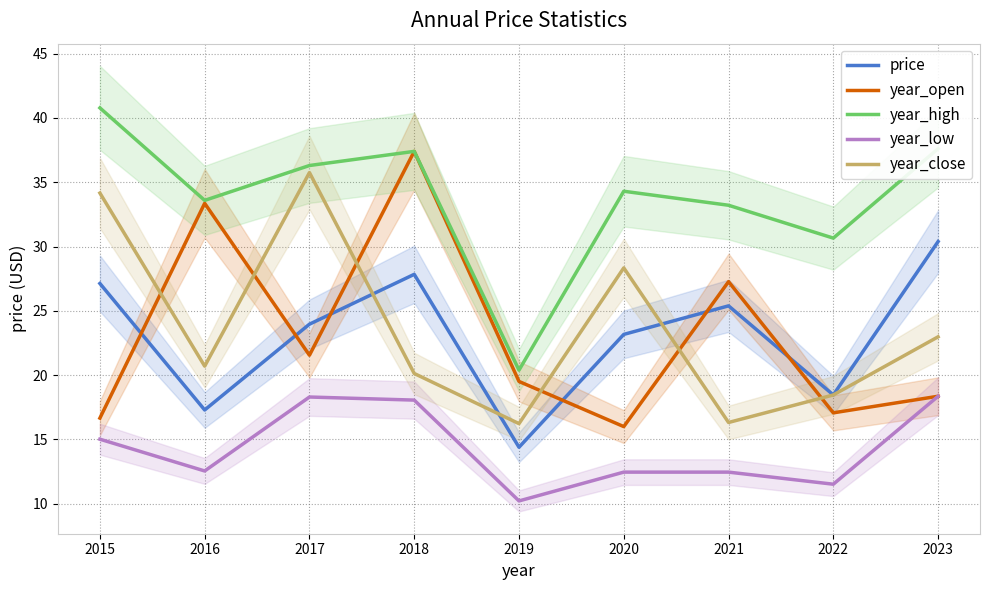

Reading left to right, extract all data points from this chart.

price: 2015=27.1	2016=17.3	2017=24.0	2018=27.8	2019=14.4	2020=23.2	2021=25.4	2022=18.5	2023=30.4
year_open: 2015=16.7	2016=33.4	2017=21.6	2018=37.4	2019=19.5	2020=16.0	2021=27.3	2022=17.1	2023=18.4
year_high: 2015=40.8	2016=33.6	2017=36.3	2018=37.4	2019=20.4	2020=34.3	2021=33.2	2022=30.7	2023=37.6
year_low: 2015=15.0	2016=12.6	2017=18.3	2018=18.1	2019=10.2	2020=12.5	2021=12.5	2022=11.5	2023=18.4
year_close: 2015=34.2	2016=20.7	2017=35.8	2018=20.1	2019=16.2	2020=28.3	2021=16.3	2022=18.5	2023=23.0